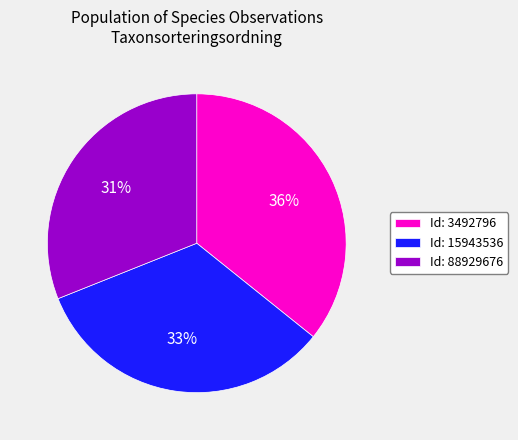

The Id: 88929676 slice represents 17% of the pie. True or false?

False